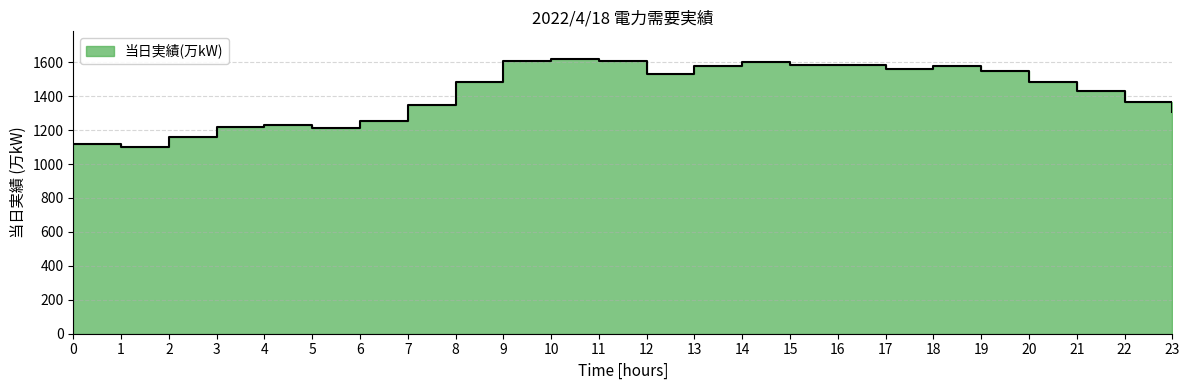

How many data points are less than 1485?

12